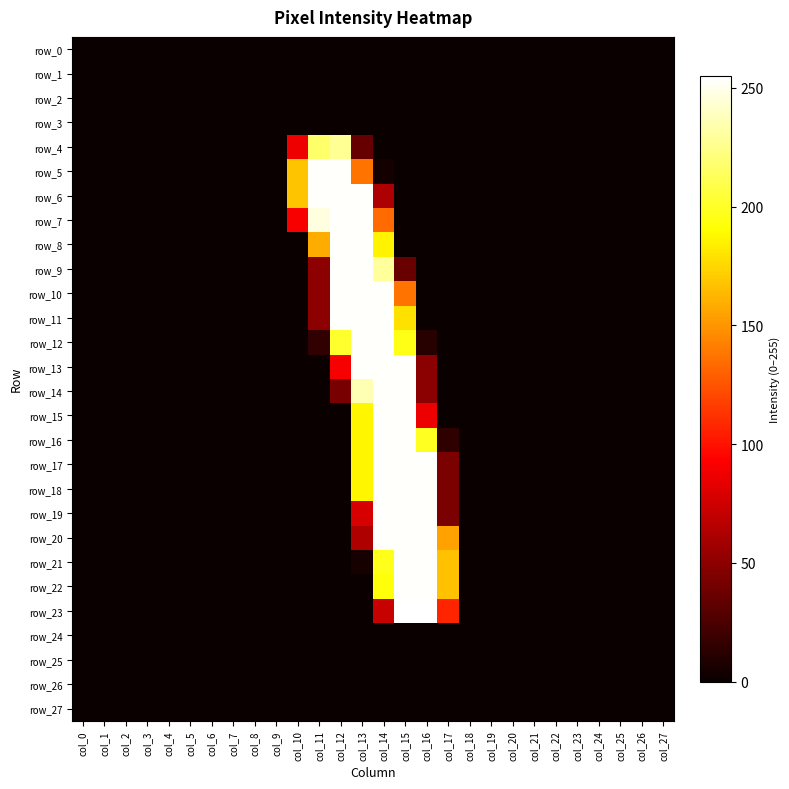

Rank the categories by row_6 value from lowest to highest.

col_0, col_1, col_2, col_3, col_4, col_5, col_6, col_7, col_8, col_9, col_15, col_16, col_17, col_18, col_19, col_20, col_21, col_22, col_23, col_24, col_25, col_26, col_27, col_14, col_10, col_11, col_12, col_13